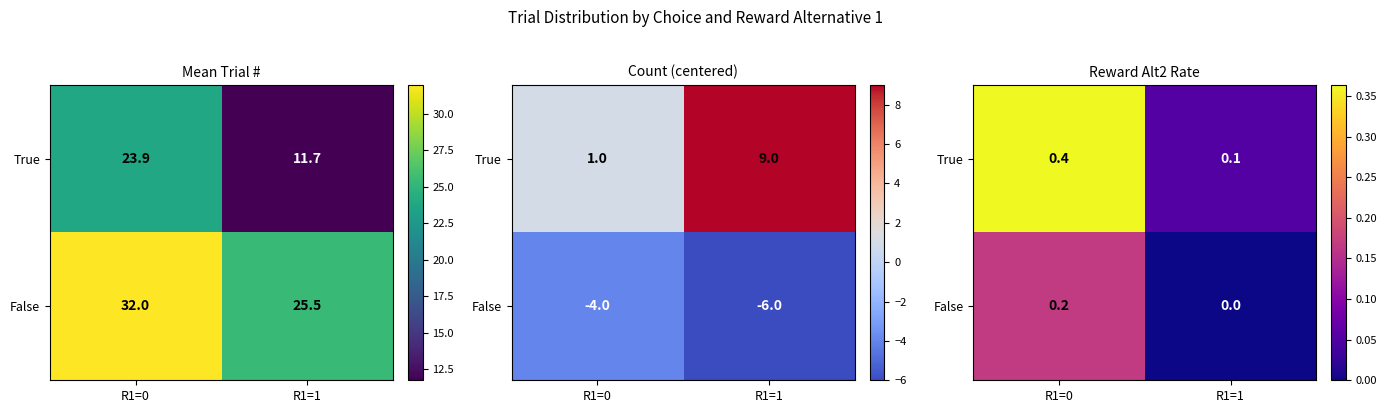

Which category has the lowest value in the True series?

R1=1